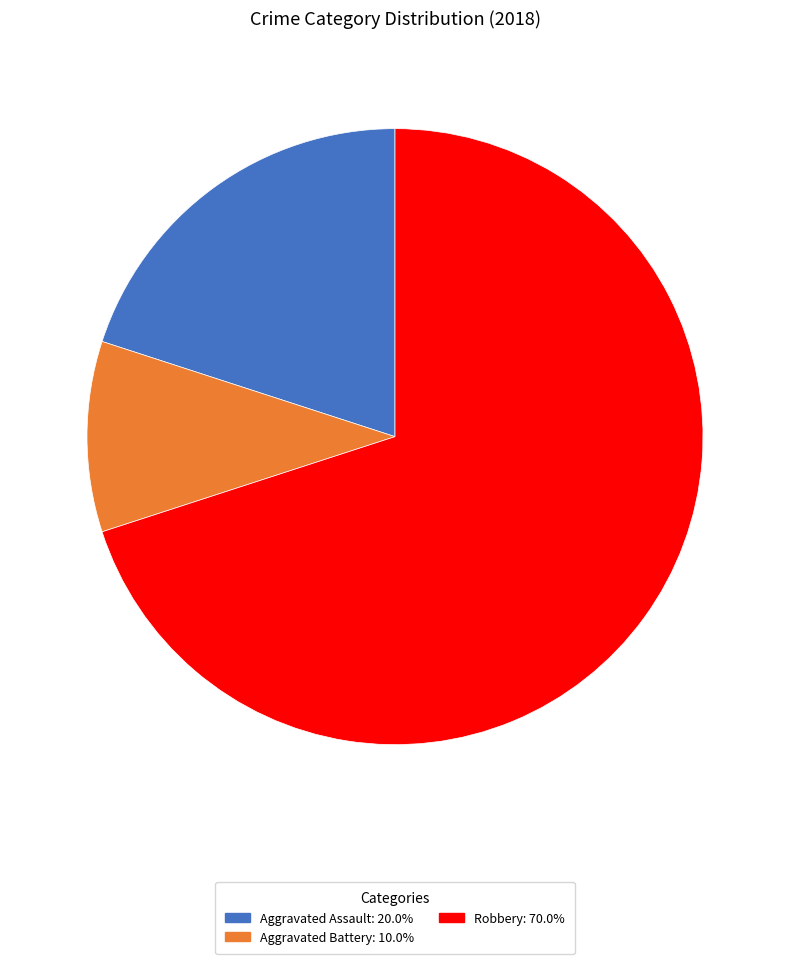

What is the ratio of the value at Aggravated Assault: 20.0% to the value at Robbery: 70.0%?

0.3